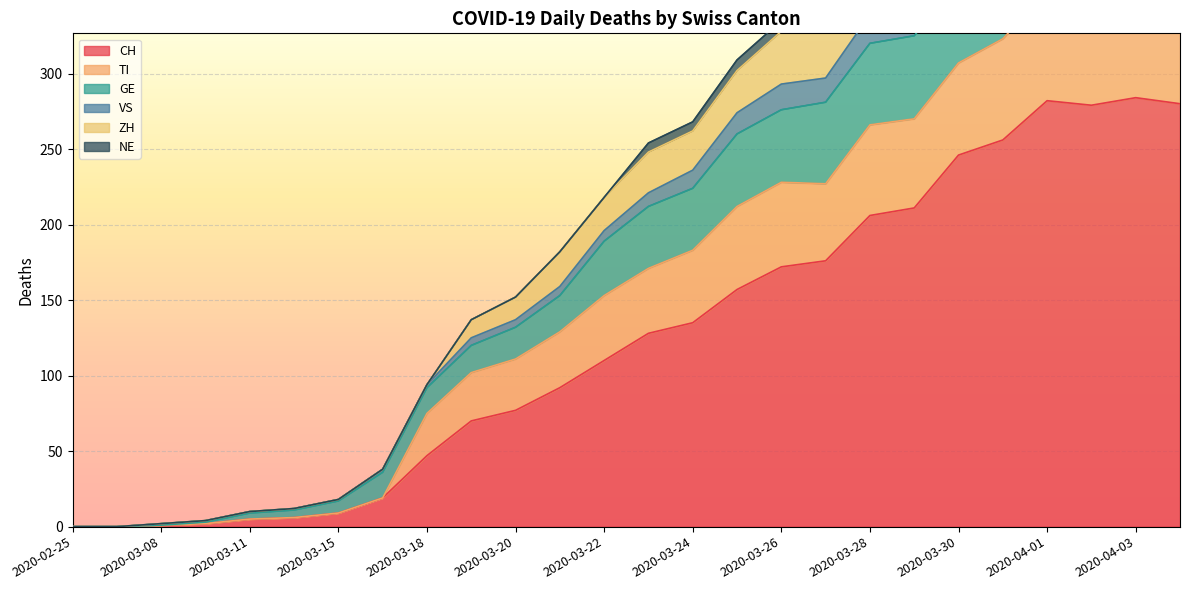

Is it true that CH equals 135 at 2020-03-24?

True